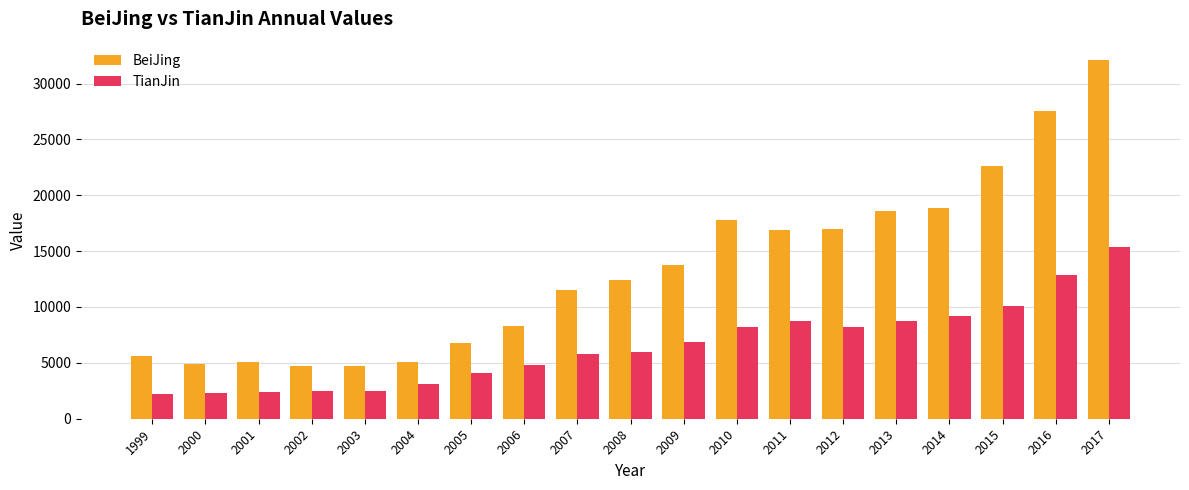

What is the total value across all series at 2013?

27299.0